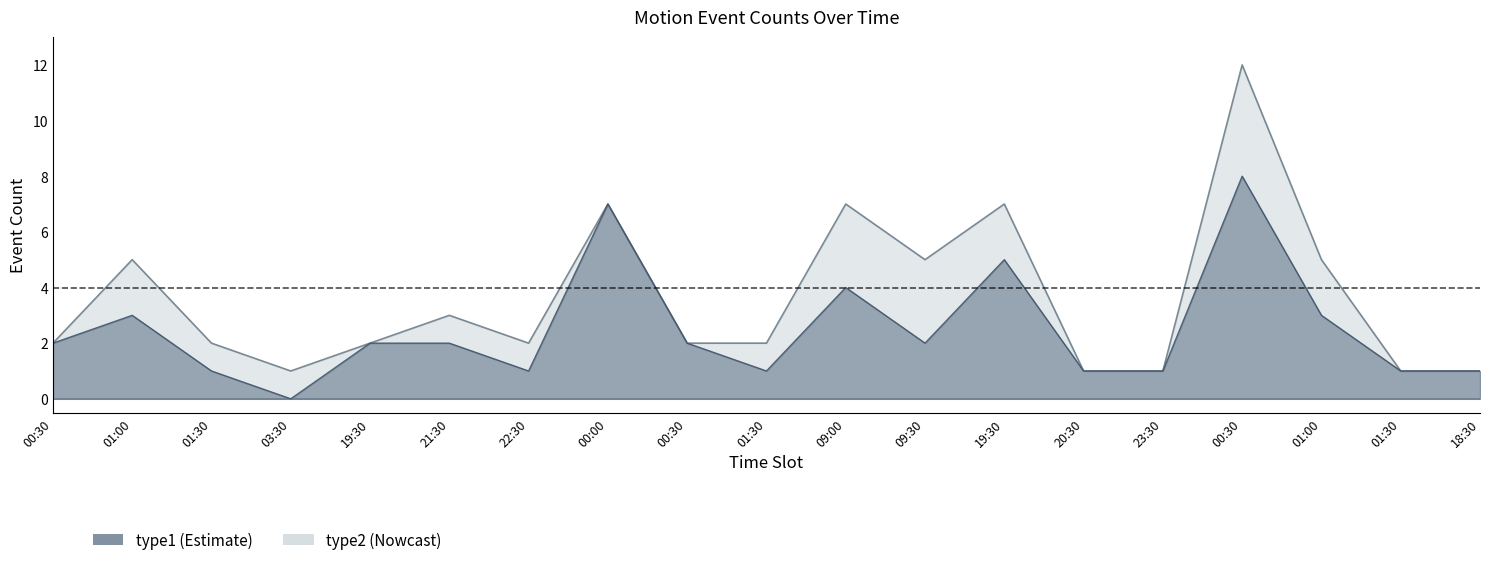

Reading left to right, transcribe all the data shown in this chart.

00:30=2	01:00=3	01:30=1	03:30=0	19:30=2	21:30=2	22:30=1	00:00=7	00:30=2	01:30=1	09:00=4	09:30=2	19:30=5	20:30=1	23:30=1	00:30=8	01:00=3	01:30=1	18:30=1